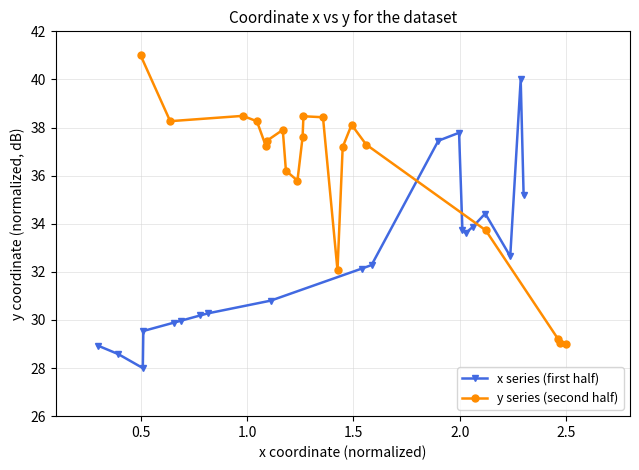

What is the sum of the y series (second half) values at 1.0 and 1.5?

76.7